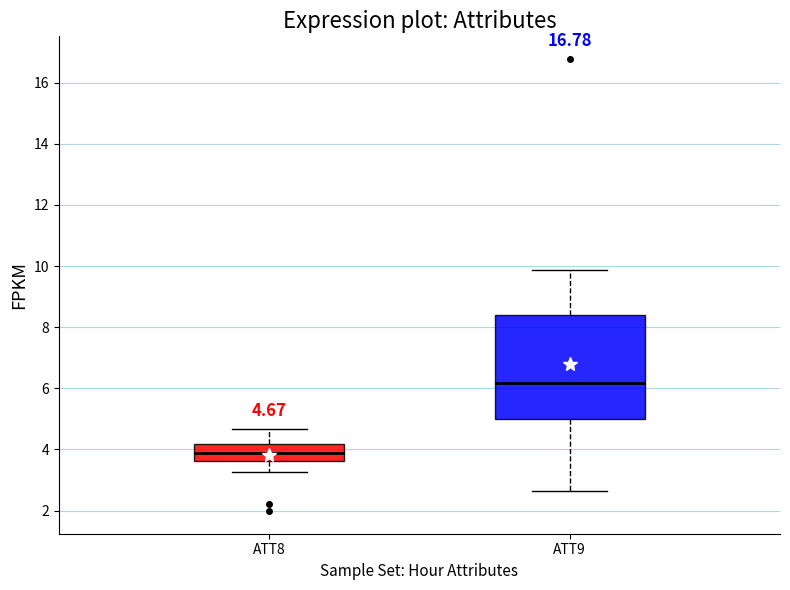

Which box's median line is the highest?

ATT9